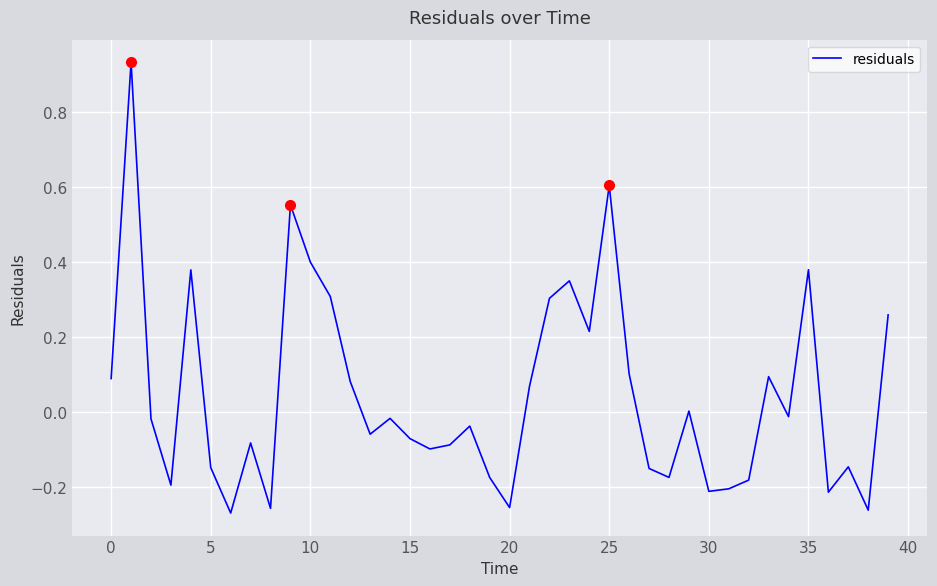

What is the difference between the maximum and minimum values?

1.2